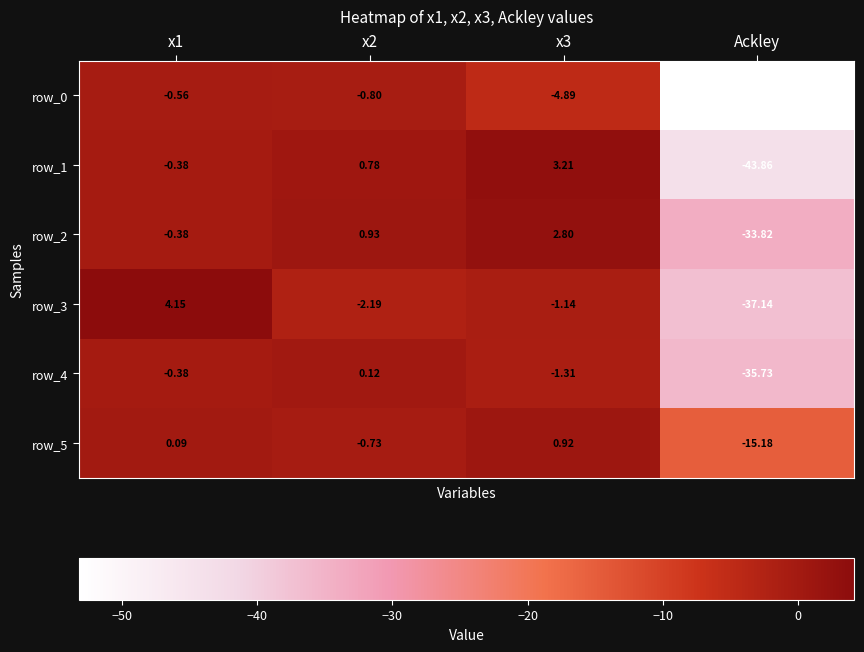

What is the difference between the second highest and minimum values in the row_5 series?

15.3